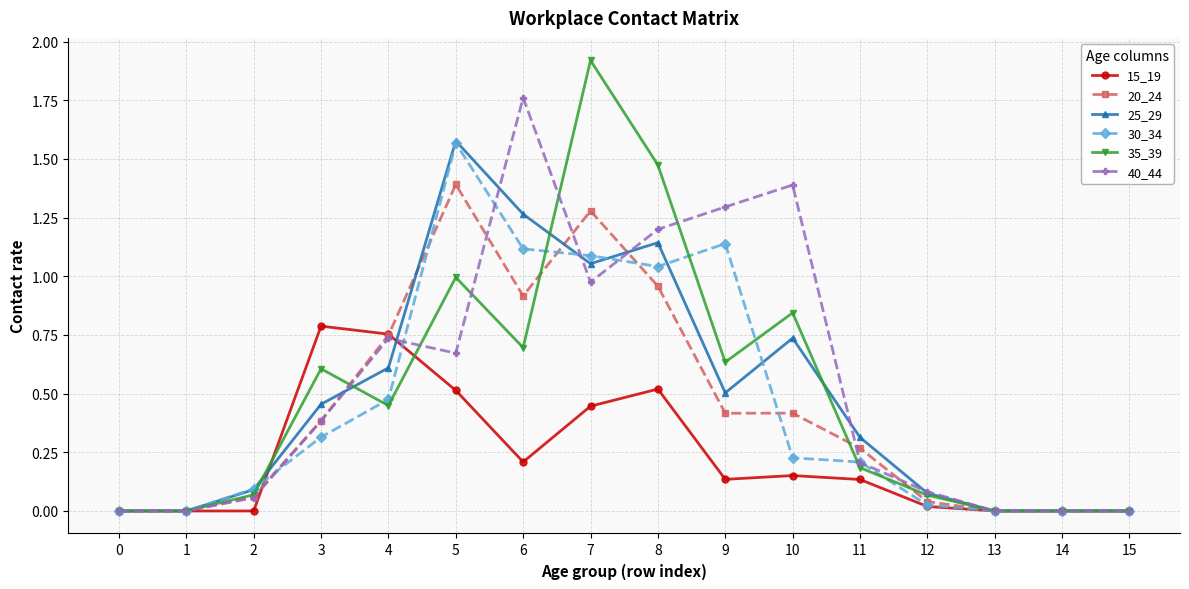

Which series has the largest total across all categories?

40_44